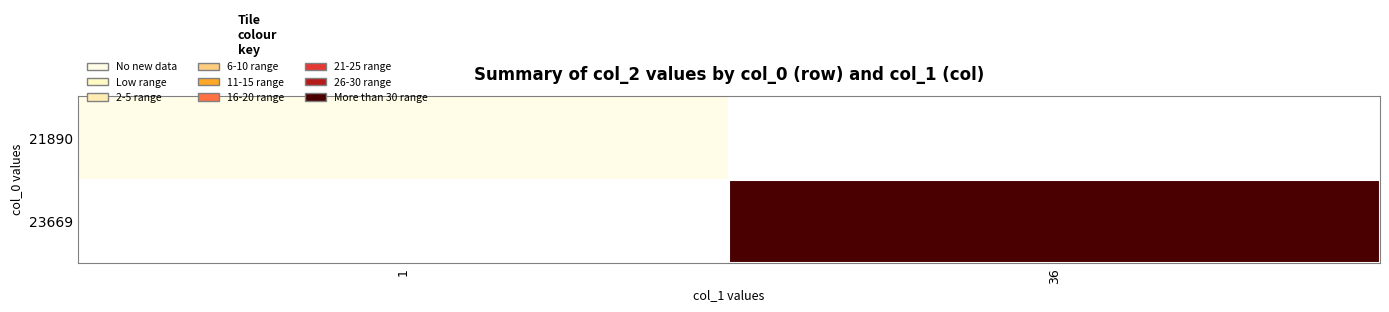

What is the total value across all series at 1?

1735635254.9